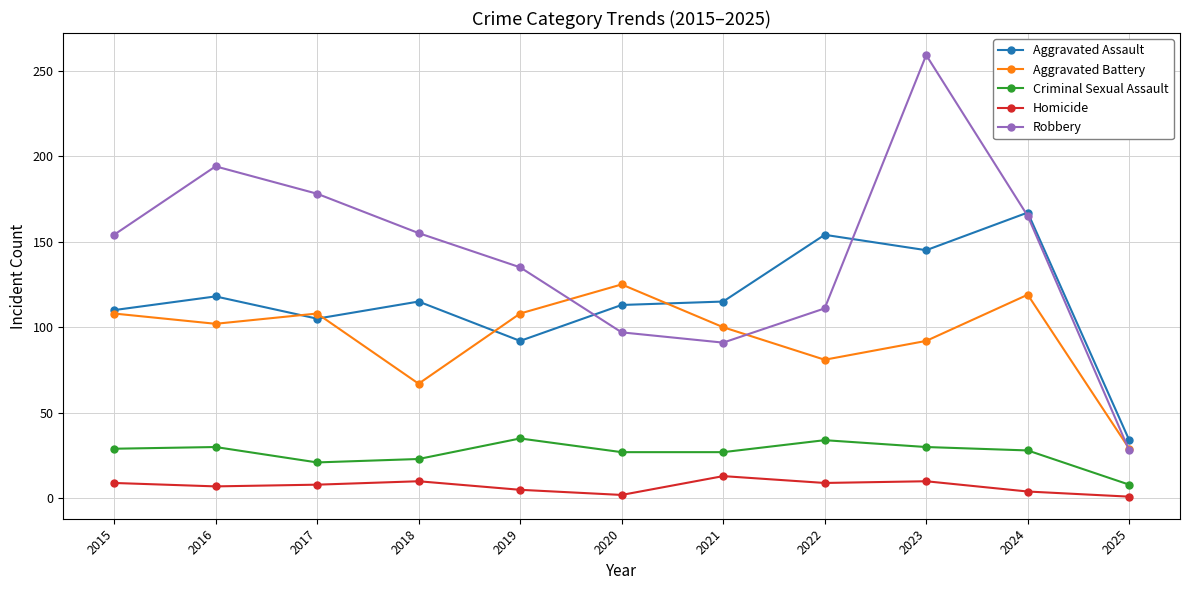

What is the maximum value for Criminal Sexual Assault?

35